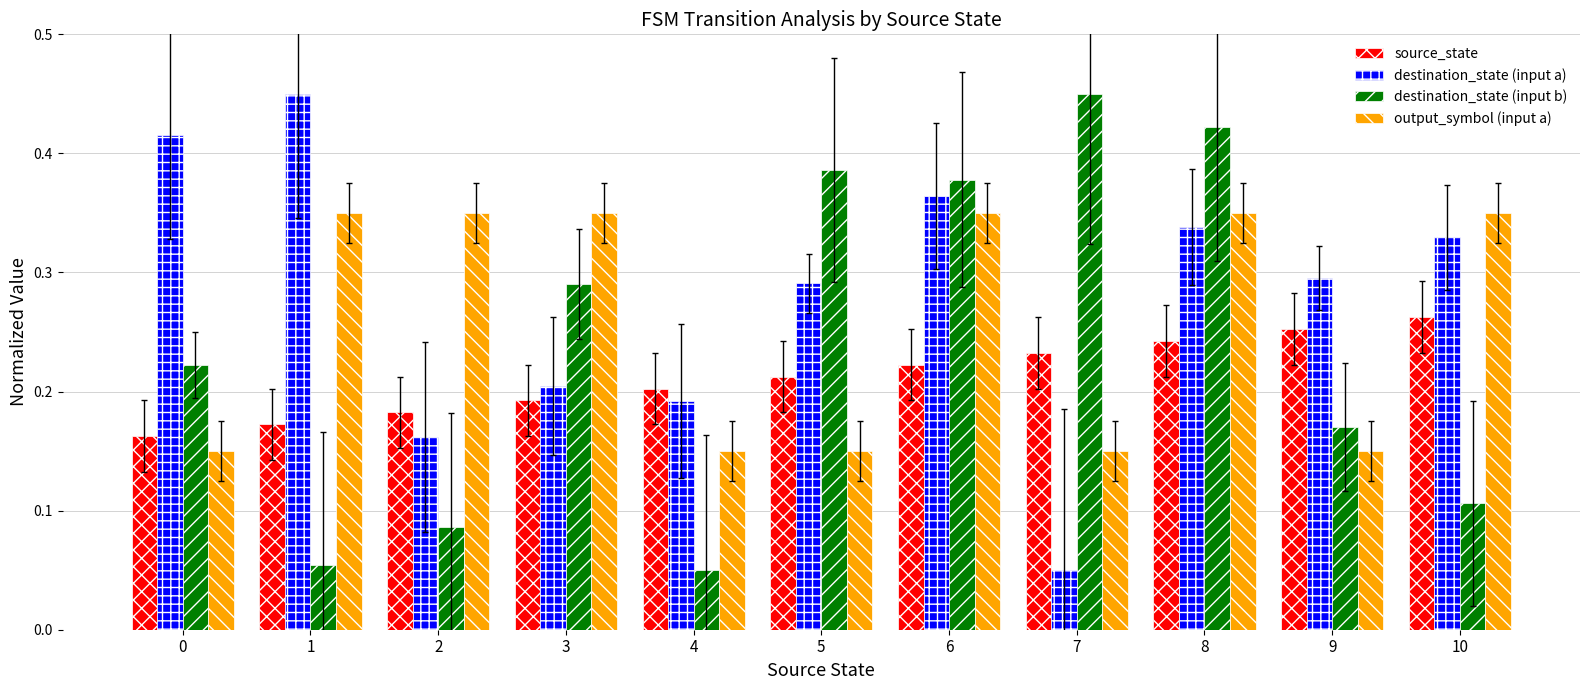

List the series in order of their overall mean, highest first.

destination_state (input a), output_symbol (input a), destination_state (input b), source_state